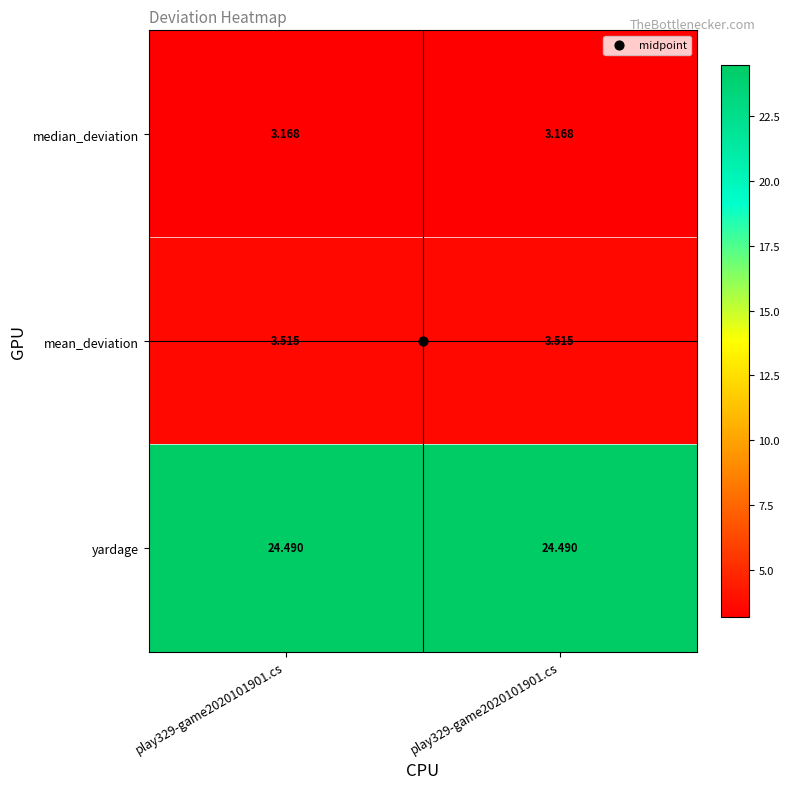

What is the total value across all series at play329-game2020101901.cs?

31.2